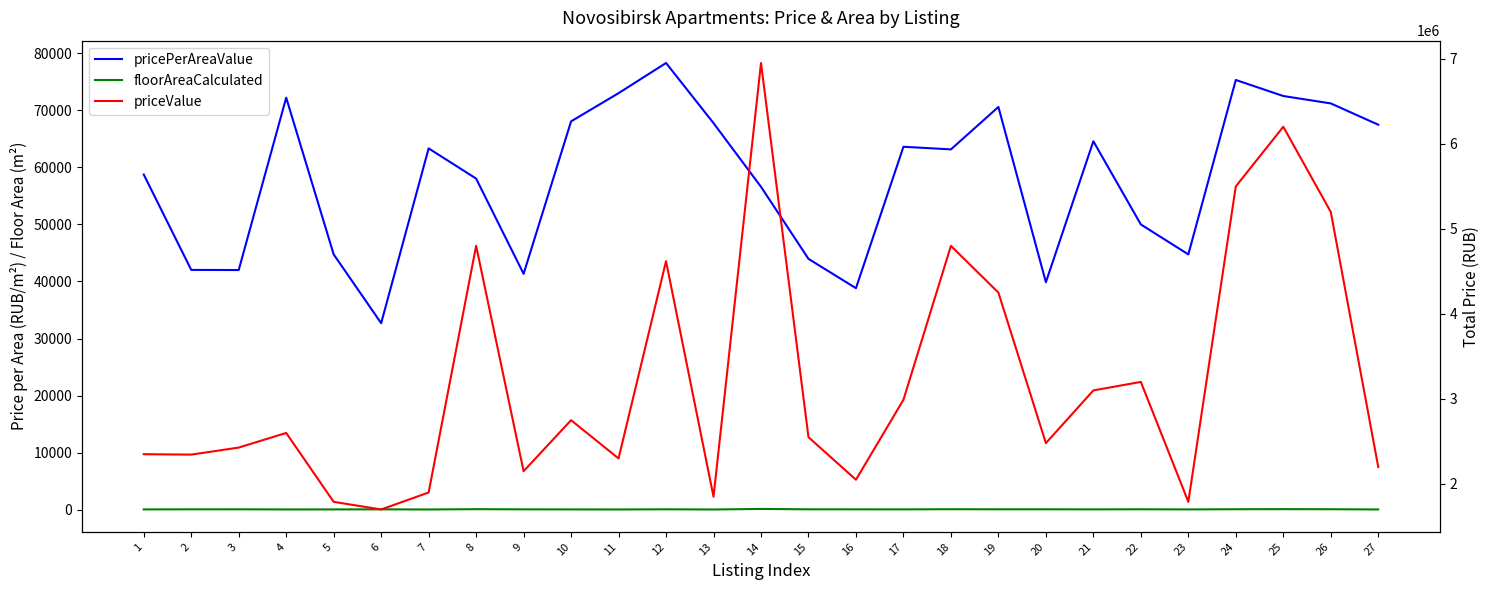

How many interior local valleys does the floorAreaCalculated series have?

8